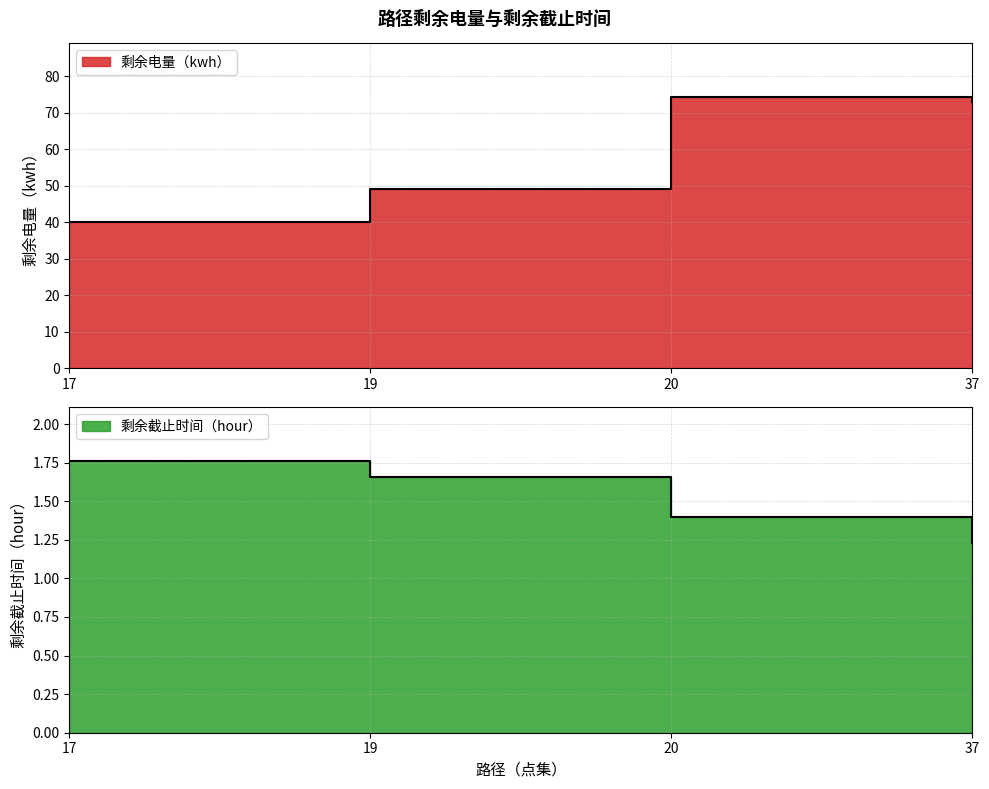

What is the lowest value of the 剩余电量（kwh） series?

40.0